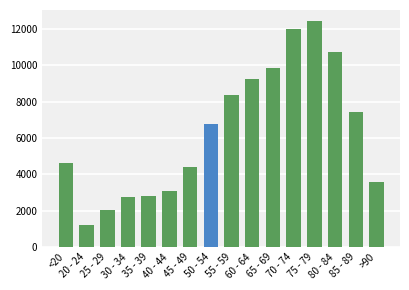

What is the value of the 1st bar from the left?

4641